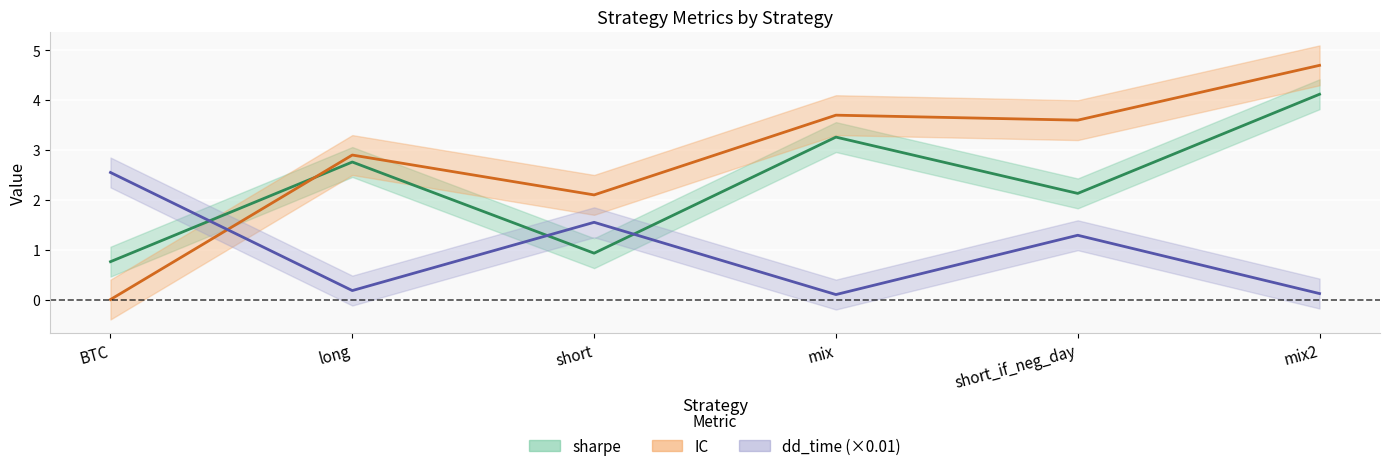

Between mix and short_if_neg_day, which series saw the biggest shift?

dd_time